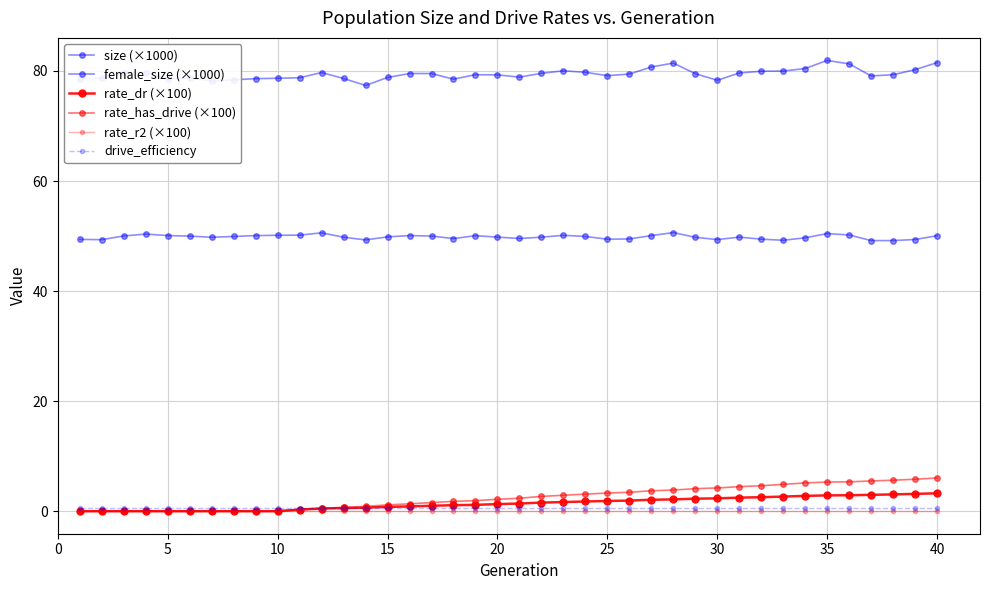

How many lines are shown in the chart?

6